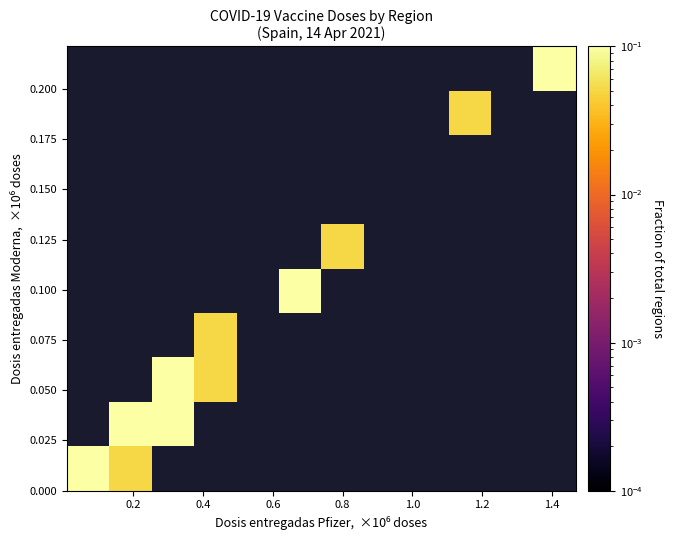

At how many categories does at least one series exceed 0?

8